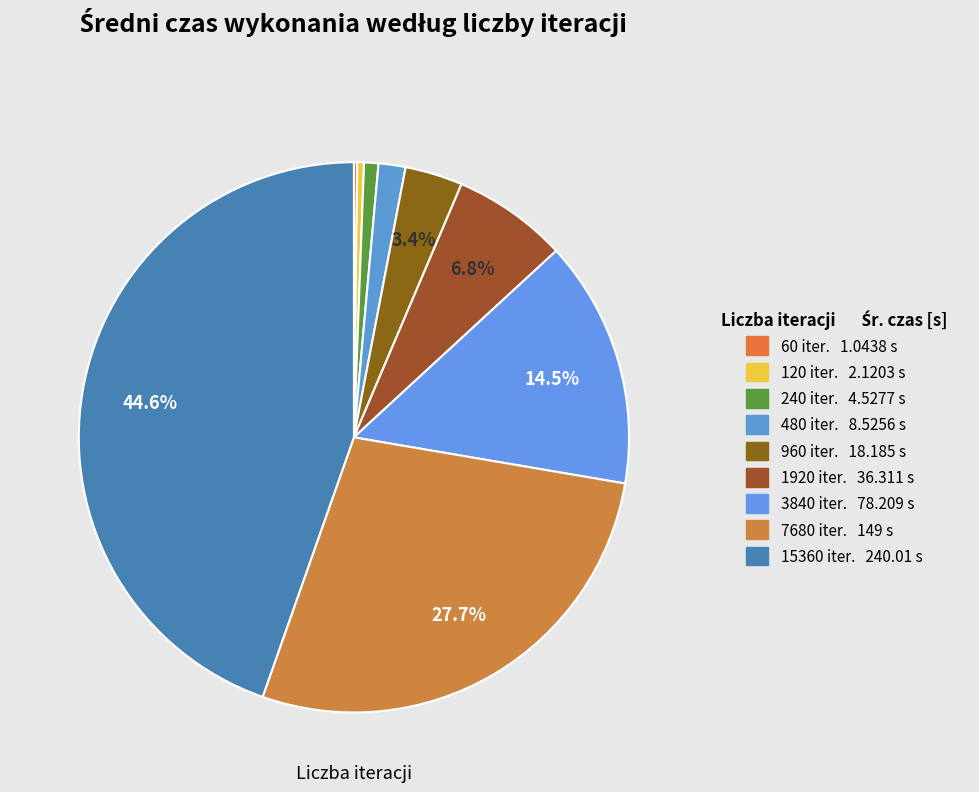

How many slices are in this pie chart?

9